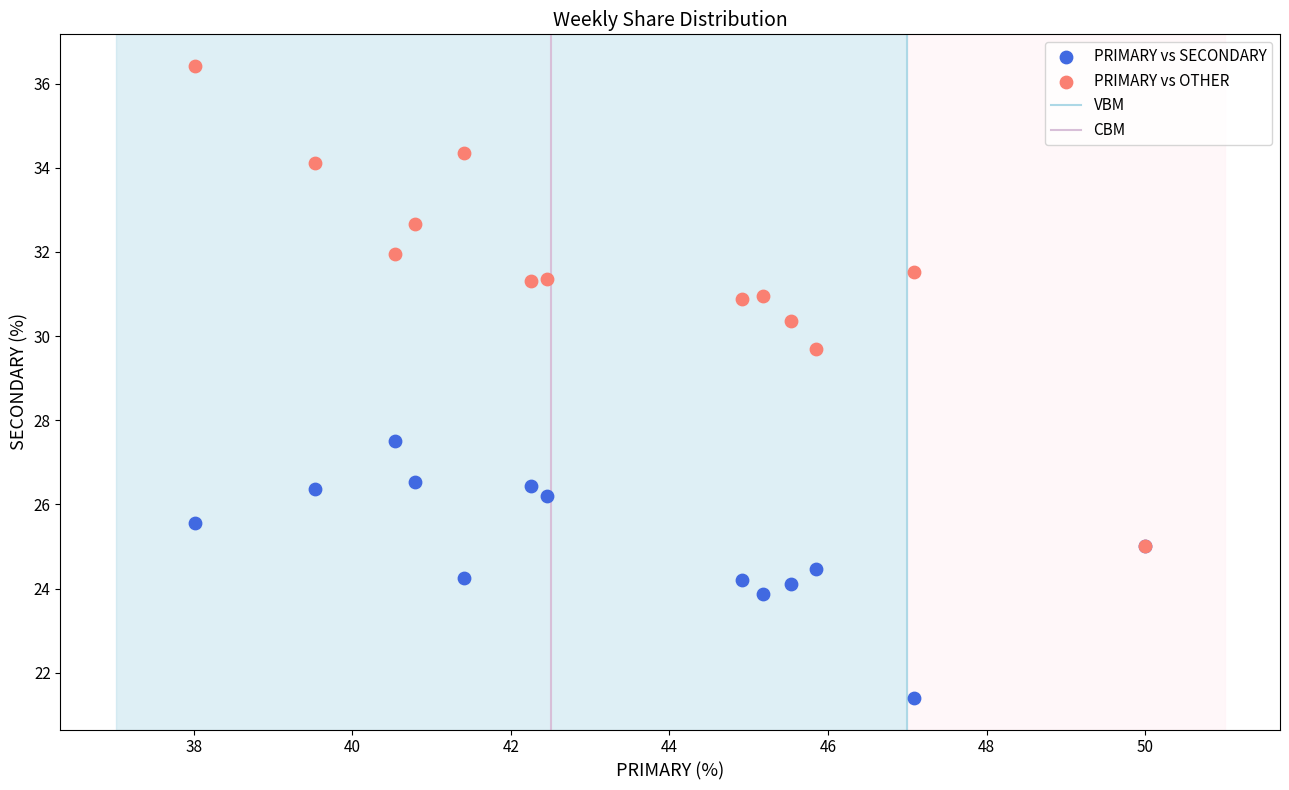

Which series contains the lowest Y value?

PRIMARY vs SECONDARY